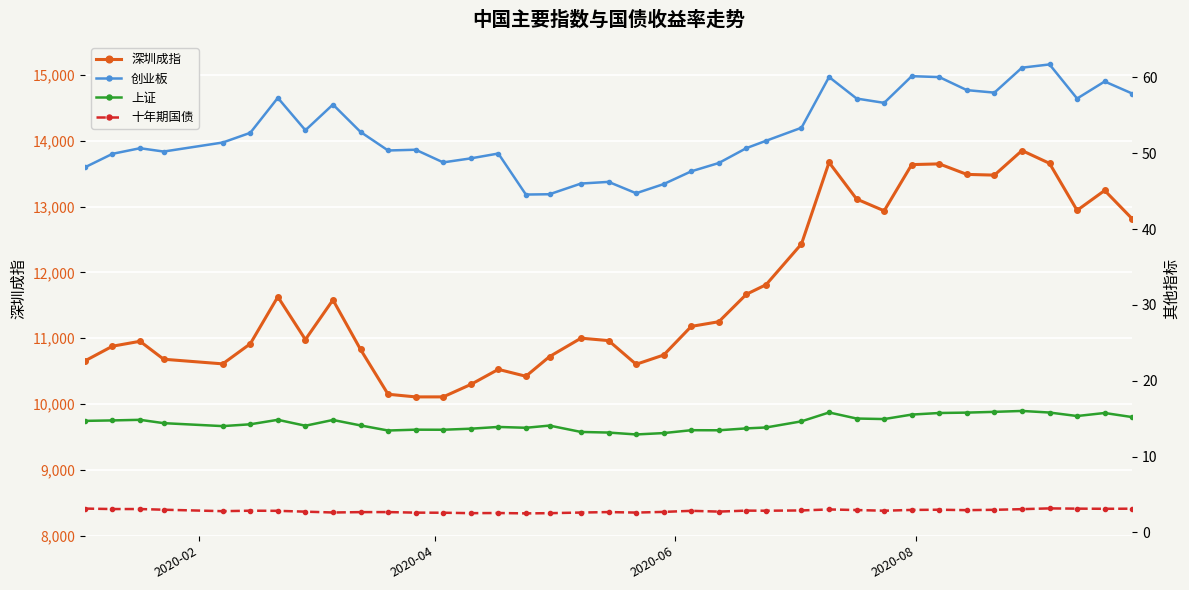

True or false: 深圳成指 and 创业板 intersect in this chart.

False